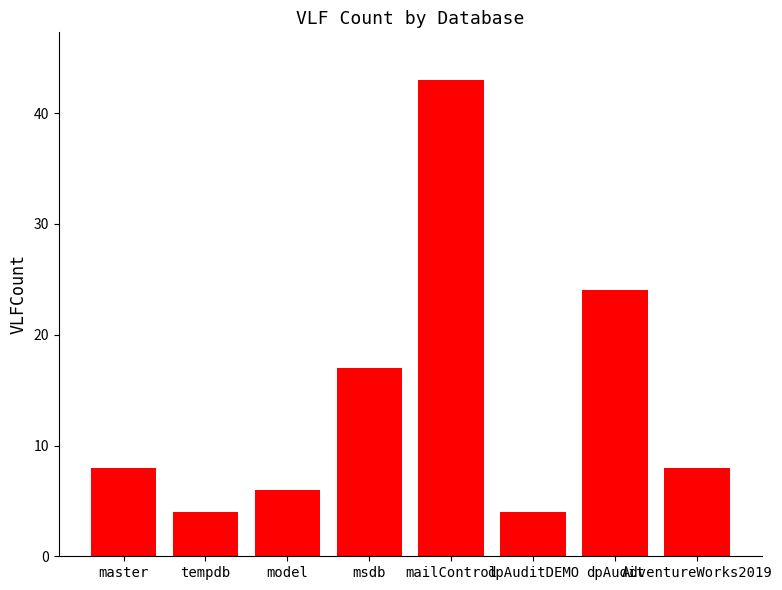

Is it true that the value at model is 6?

True